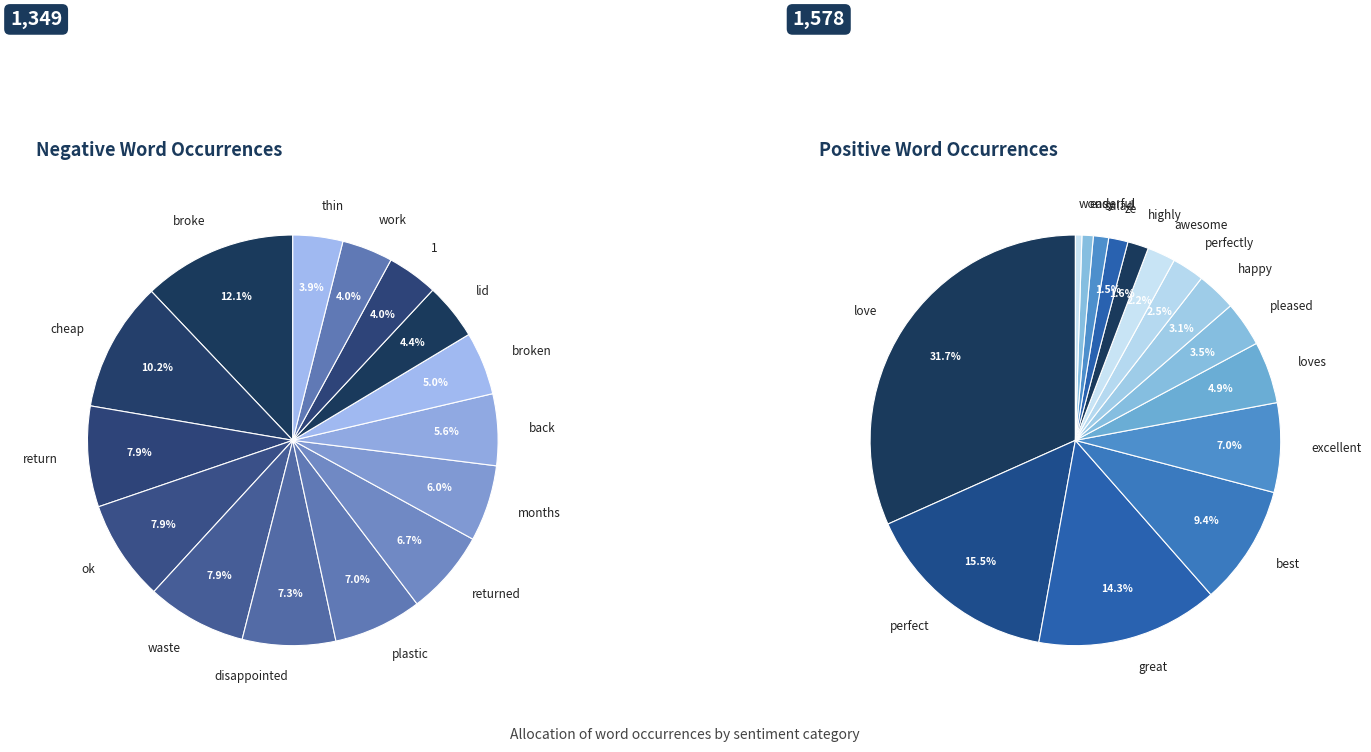

True or false: best accounts for 22% of the total.

False